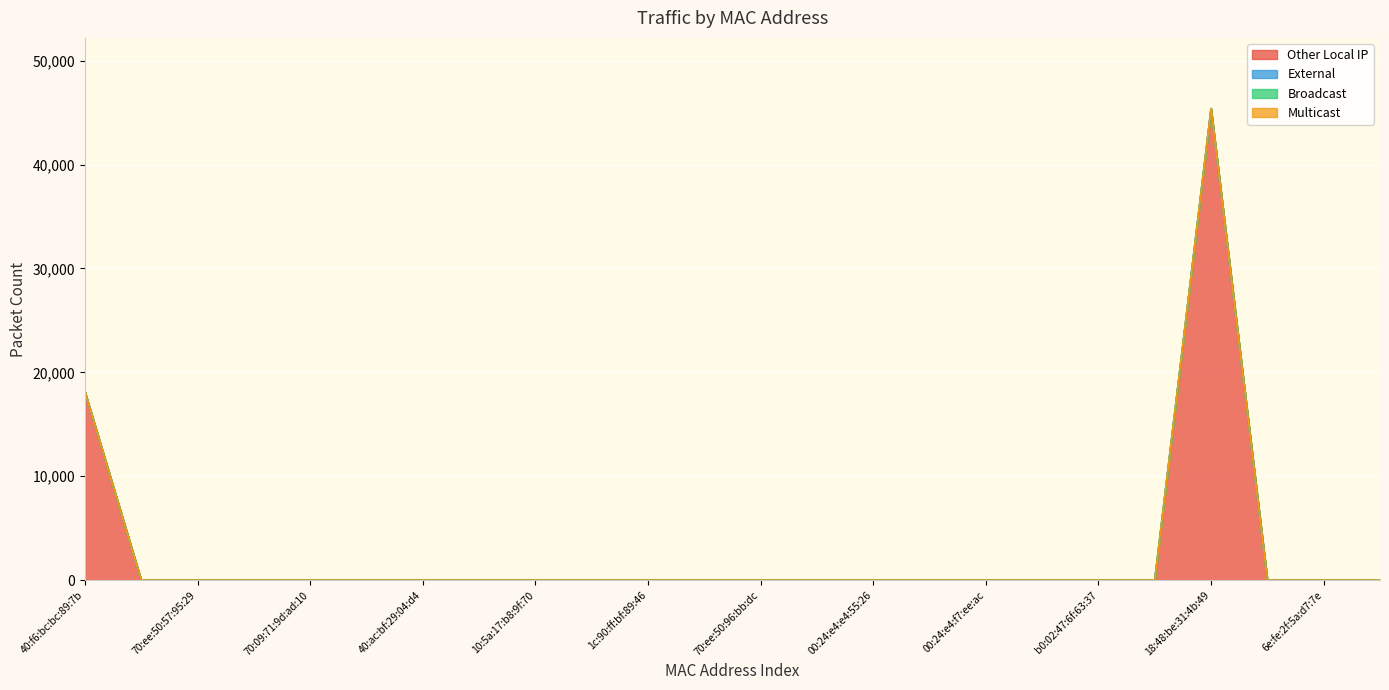

What are all the series names shown in the legend?

Other Local IP, External, Broadcast, Multicast